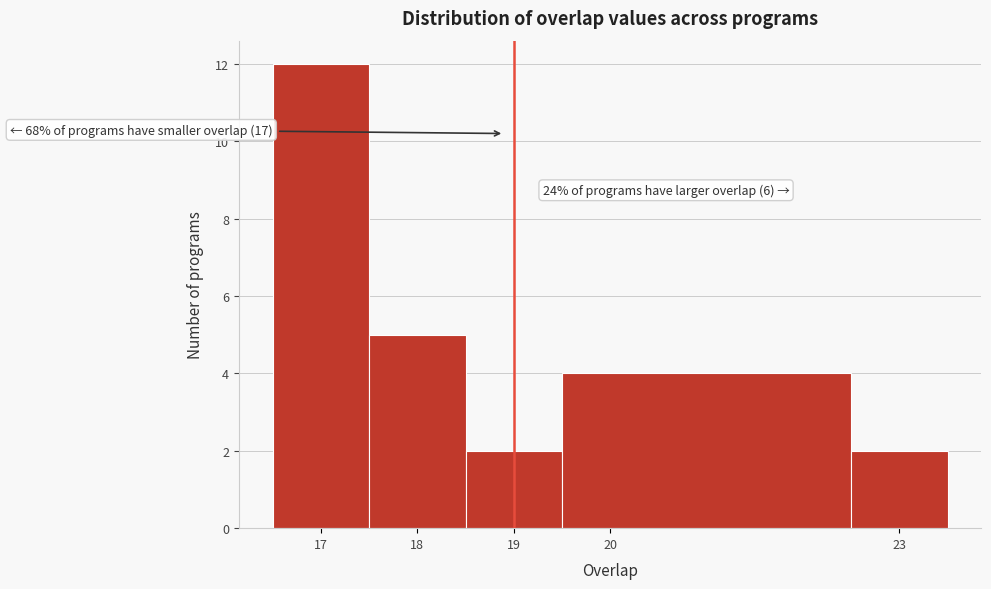

Which range on the x-axis has the tallest bar?

16.5 to 17.5